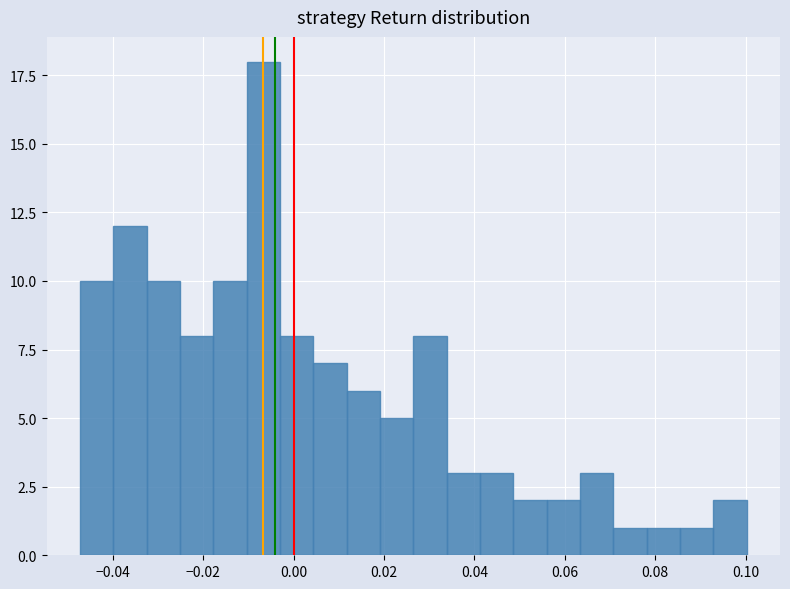

Around what value on the x-axis is the tallest bar? Give the approximate position of its centre, as read against the axis.

-0.006